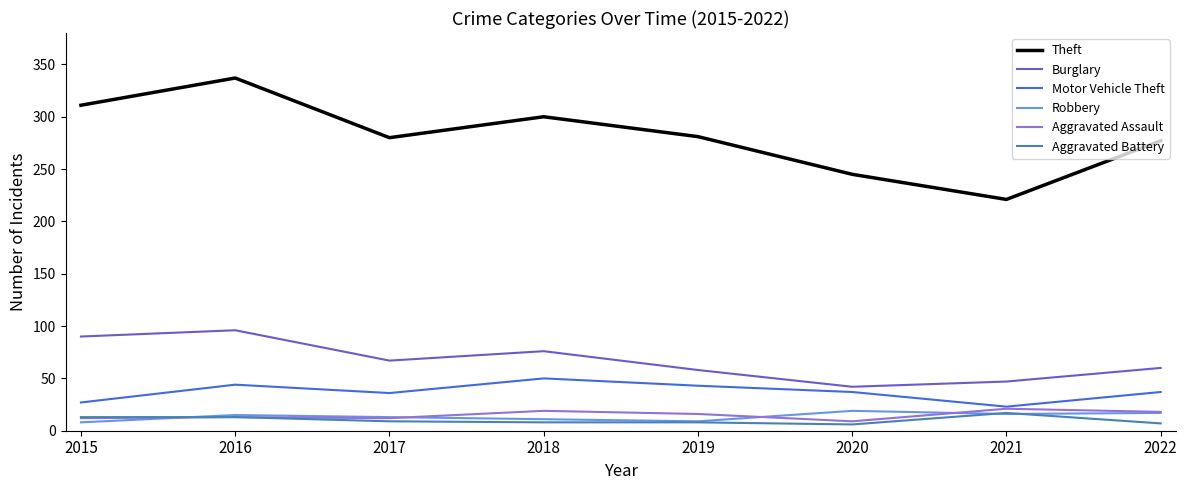

What is the average value of the Theft series?

282